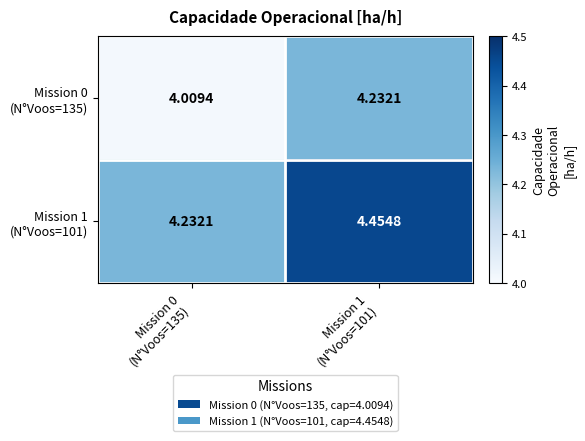

Which series has the largest total across all categories?

Mission 1 (N°Voos=101)